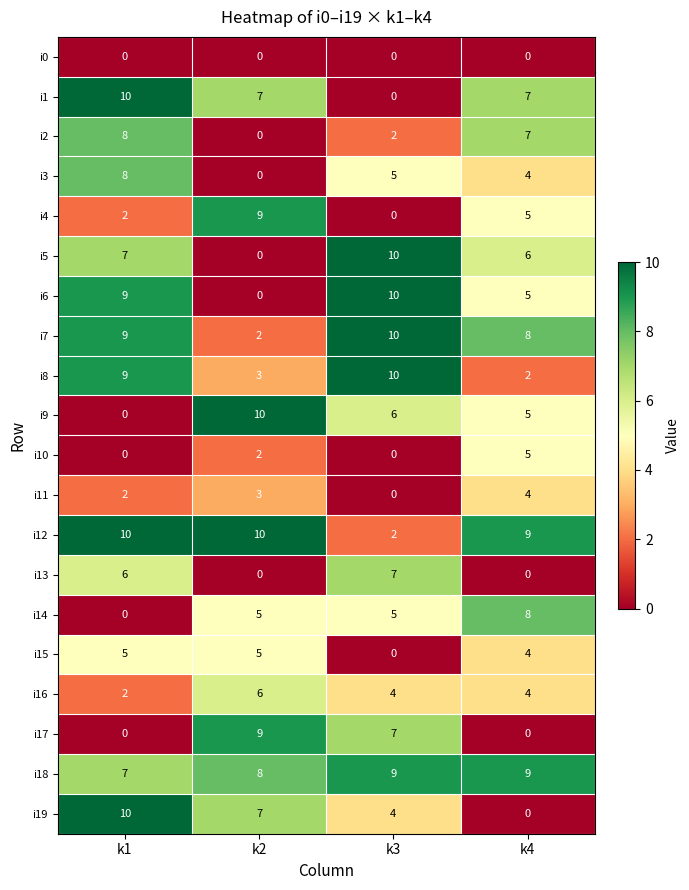

List the labels in order of i11 value, smallest first.

k3, k1, k2, k4